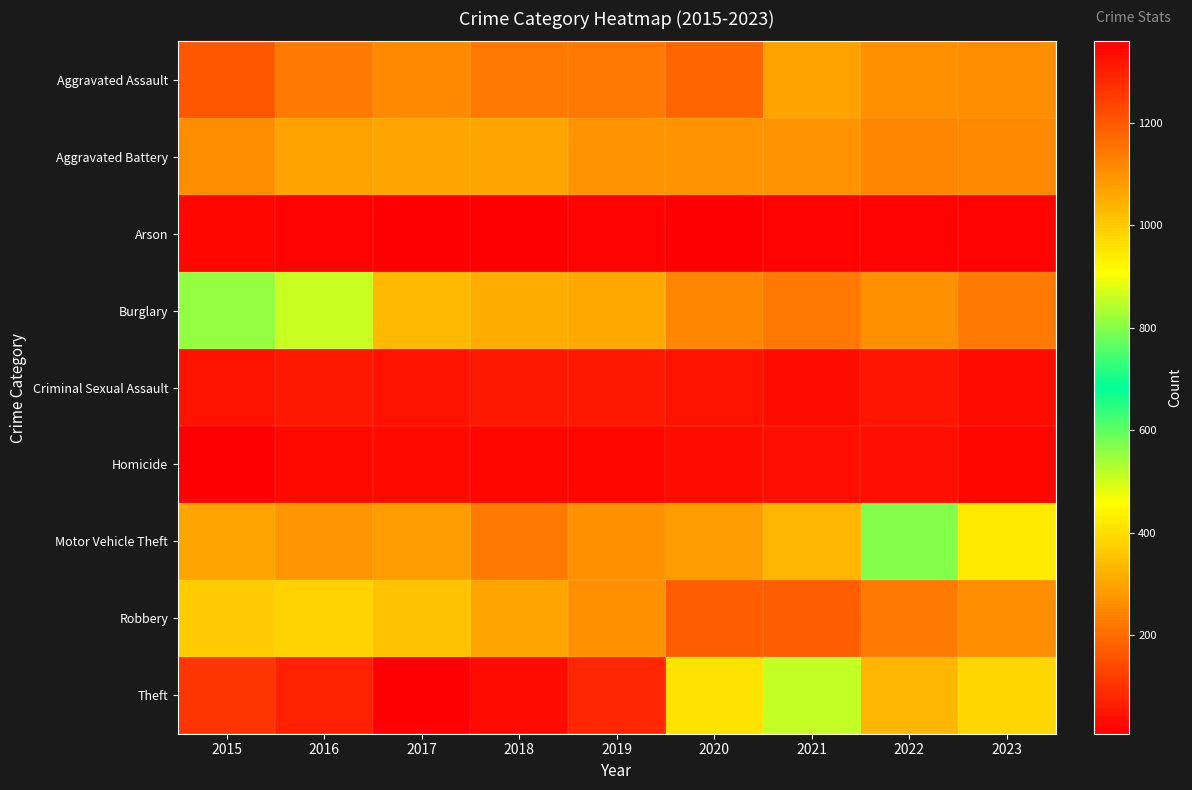

What is the total value across all series at 2022?

2702